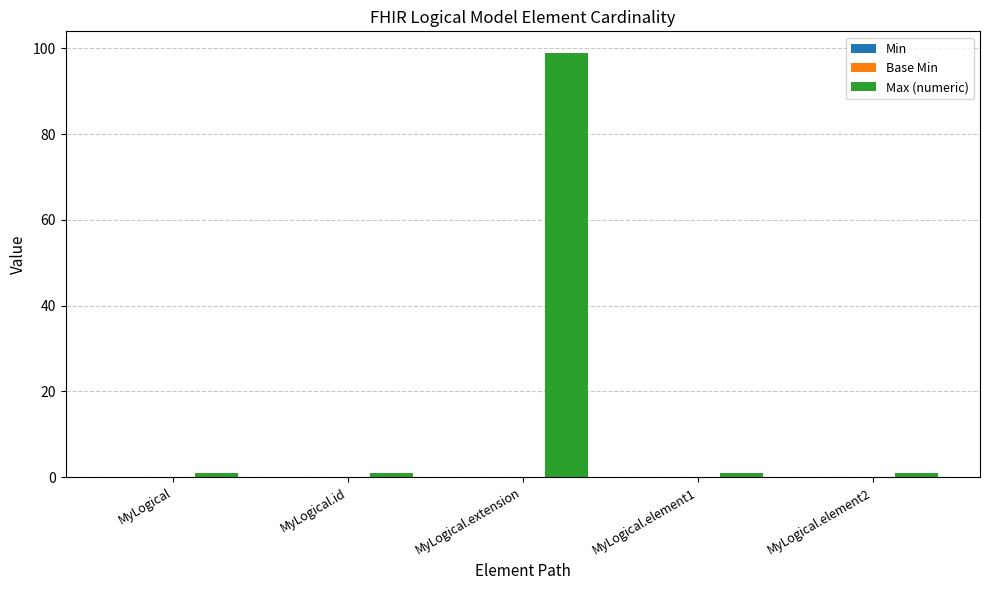

What is the difference between the maximum and second lowest values?

98